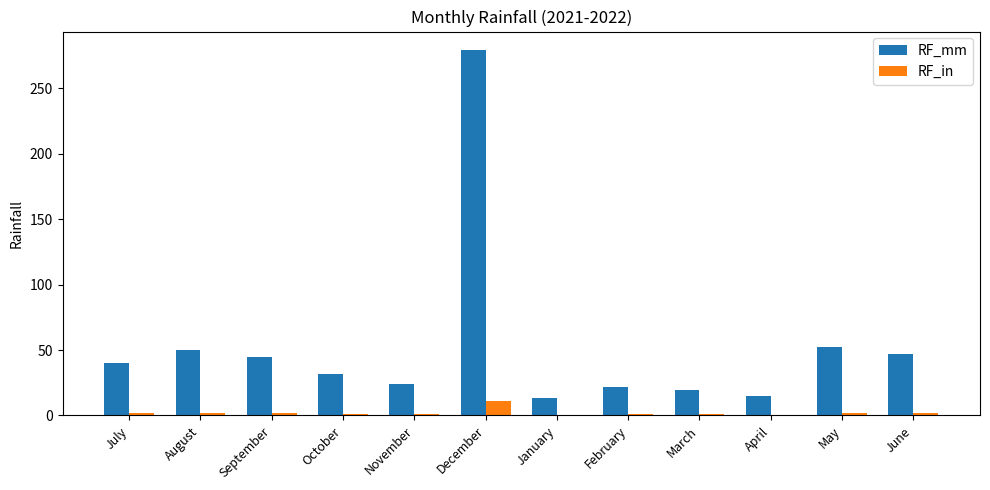

The value of RF_mm at December is 279.6. True or false?

True